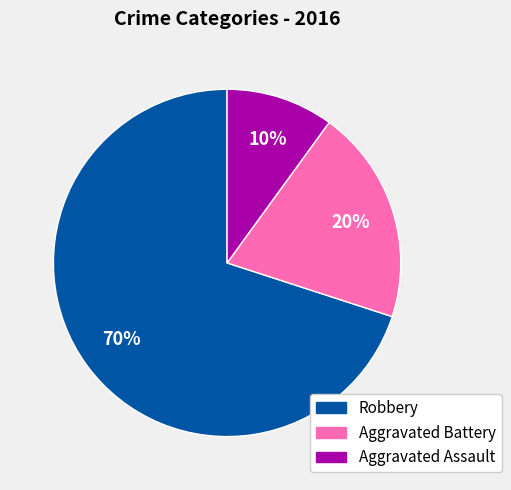

Which slice represents more than half of the pie?

Robbery